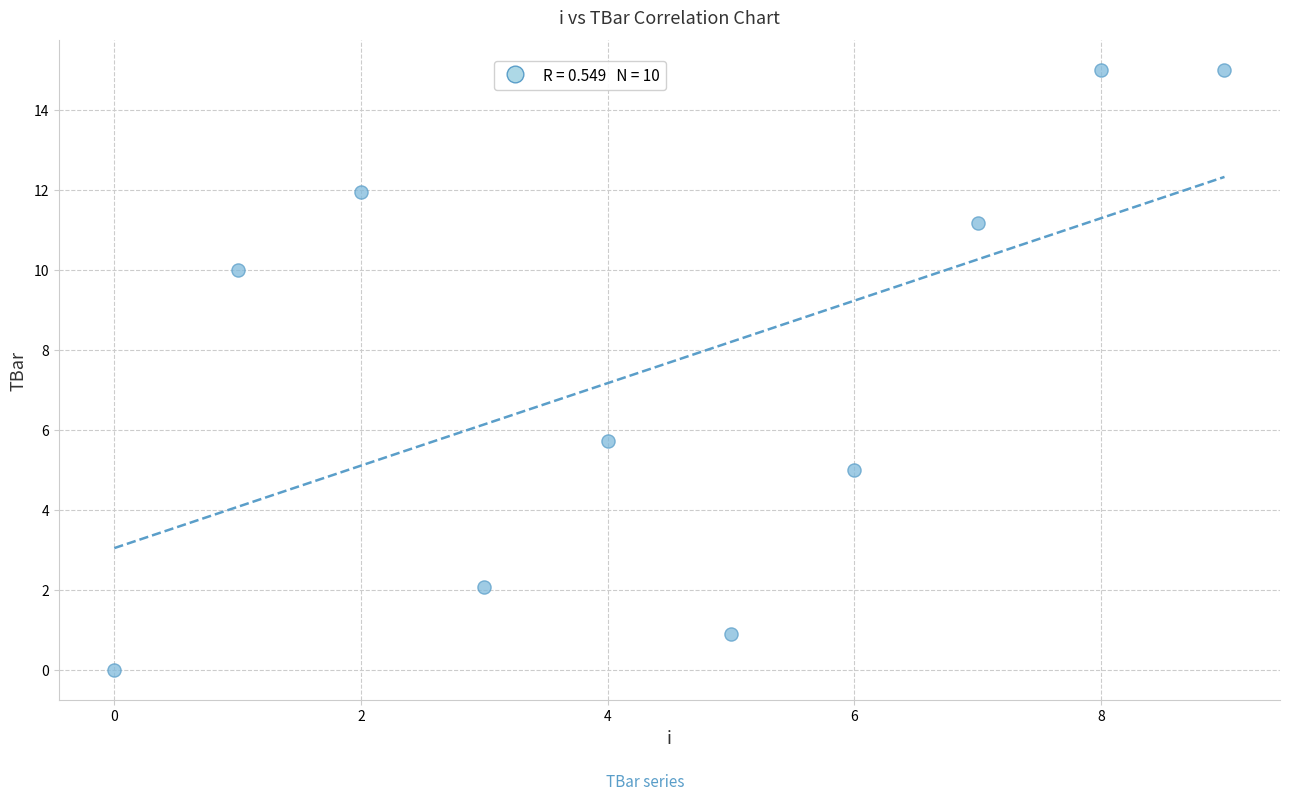

What is the range of Y values (max minus min)?

15.0